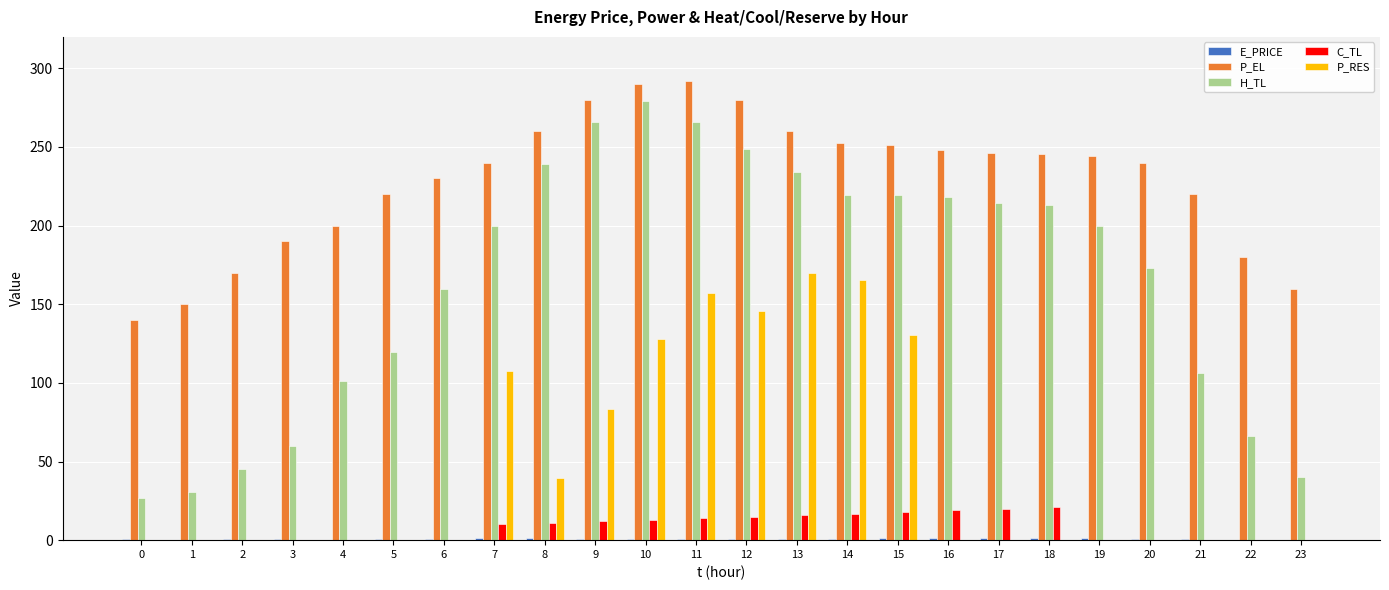

Is the value of P_EL at 15 greater than the value of P_RES at 5?

Yes